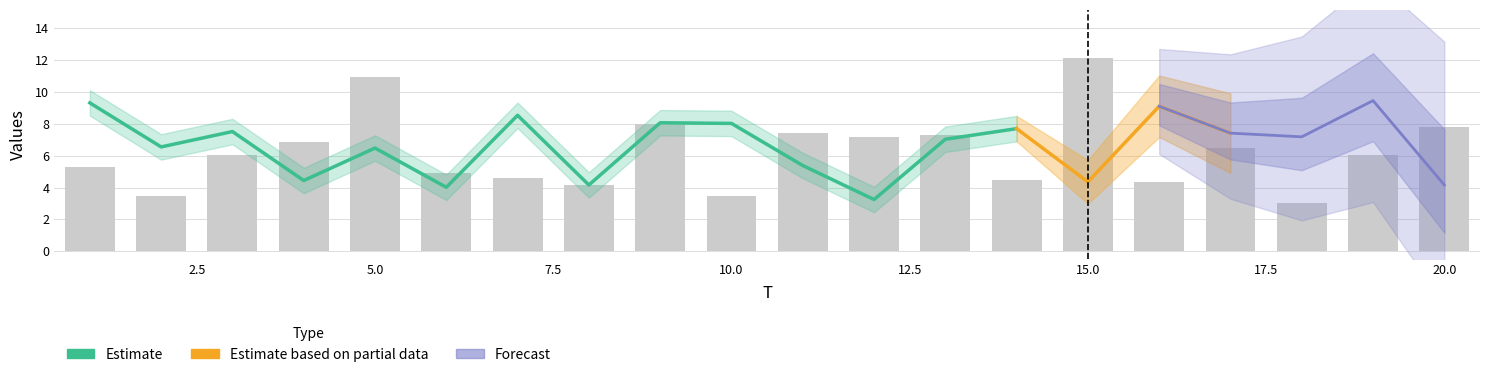

How many data points in x2 are above 6?

11